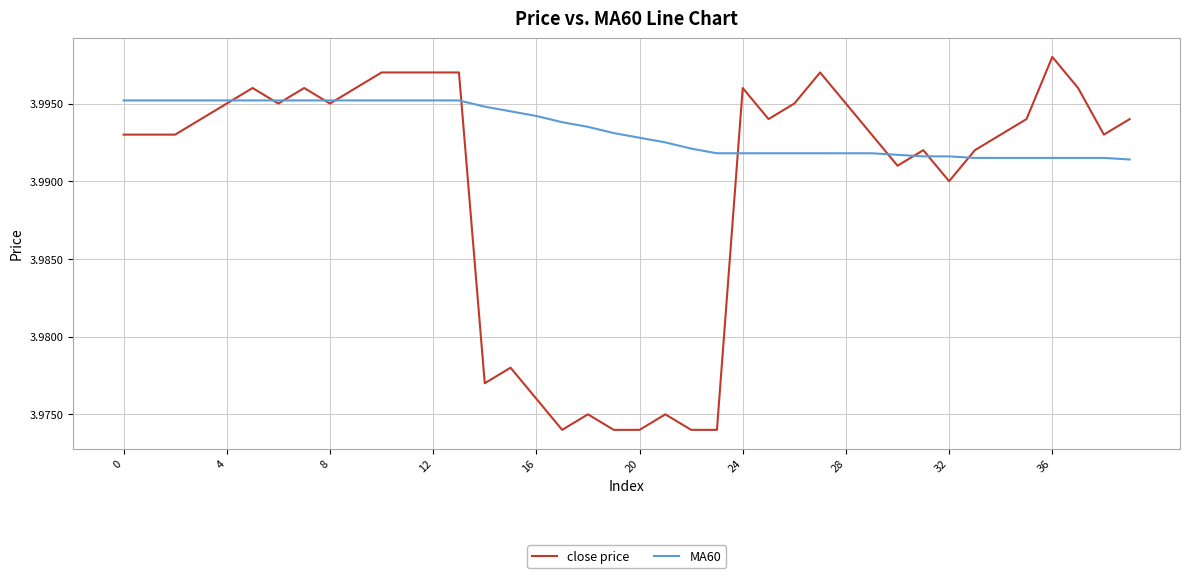

List the series in order of their peak value, highest first.

close price, MA60